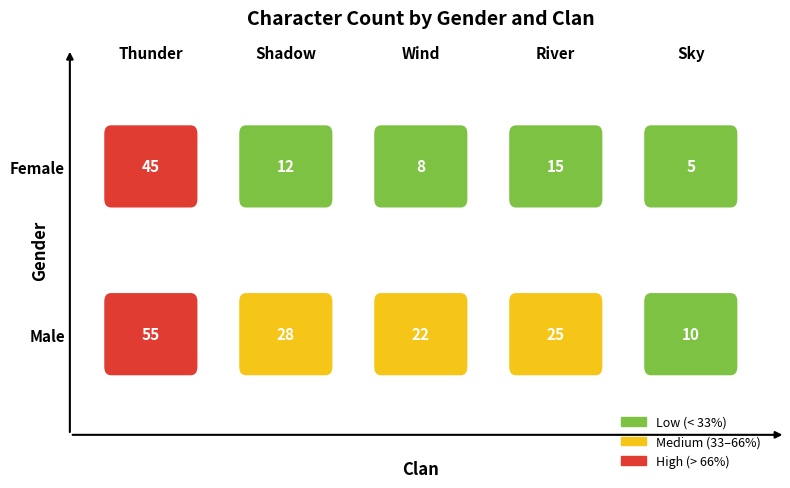

Which series changed the most between Female and Male?

Shadow